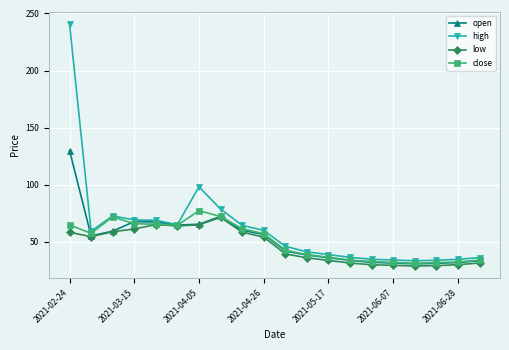

What is the value of the low point at the 15th from the left?

30.0